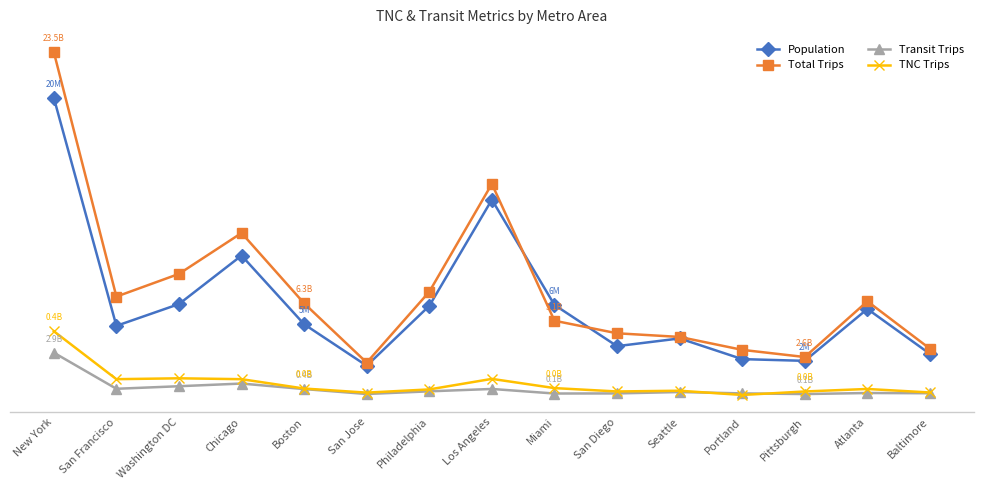

The value of TNC Trips at San Francisco is 0.4. True or false?

False